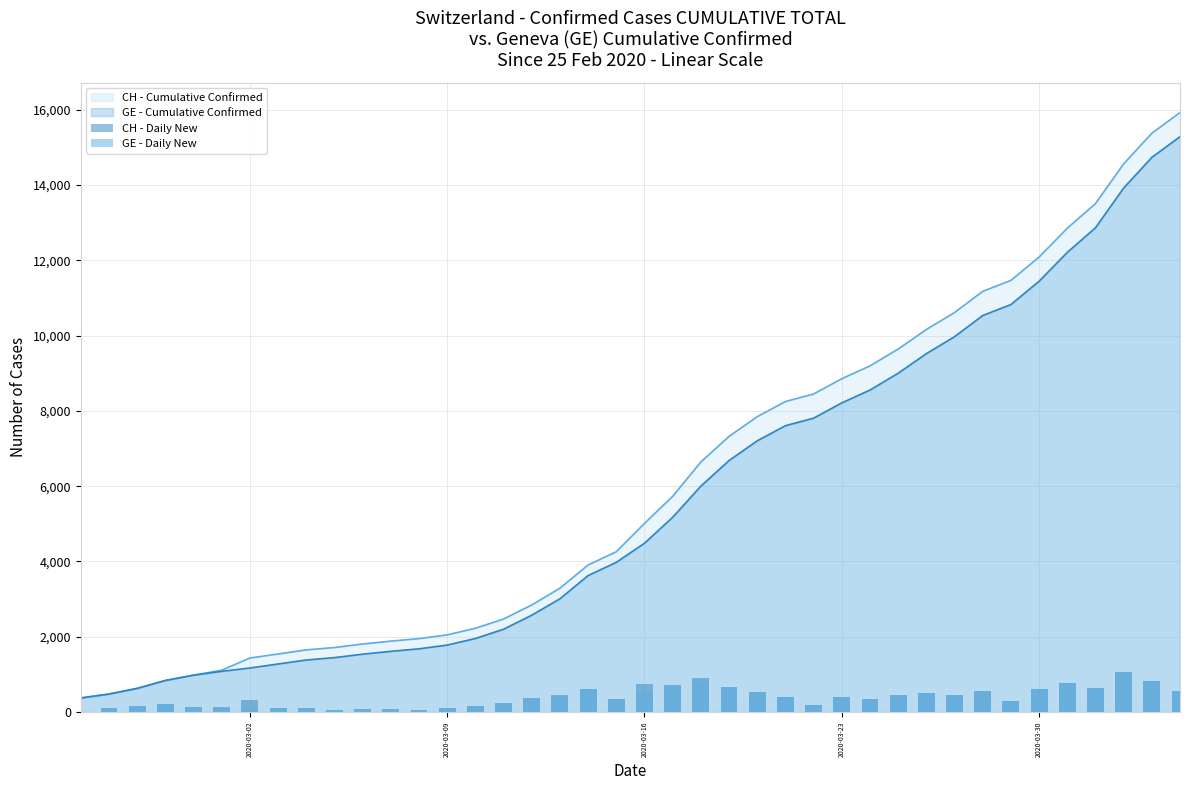

What is the lowest value of the GE - Cumulative Confirmed series?

375